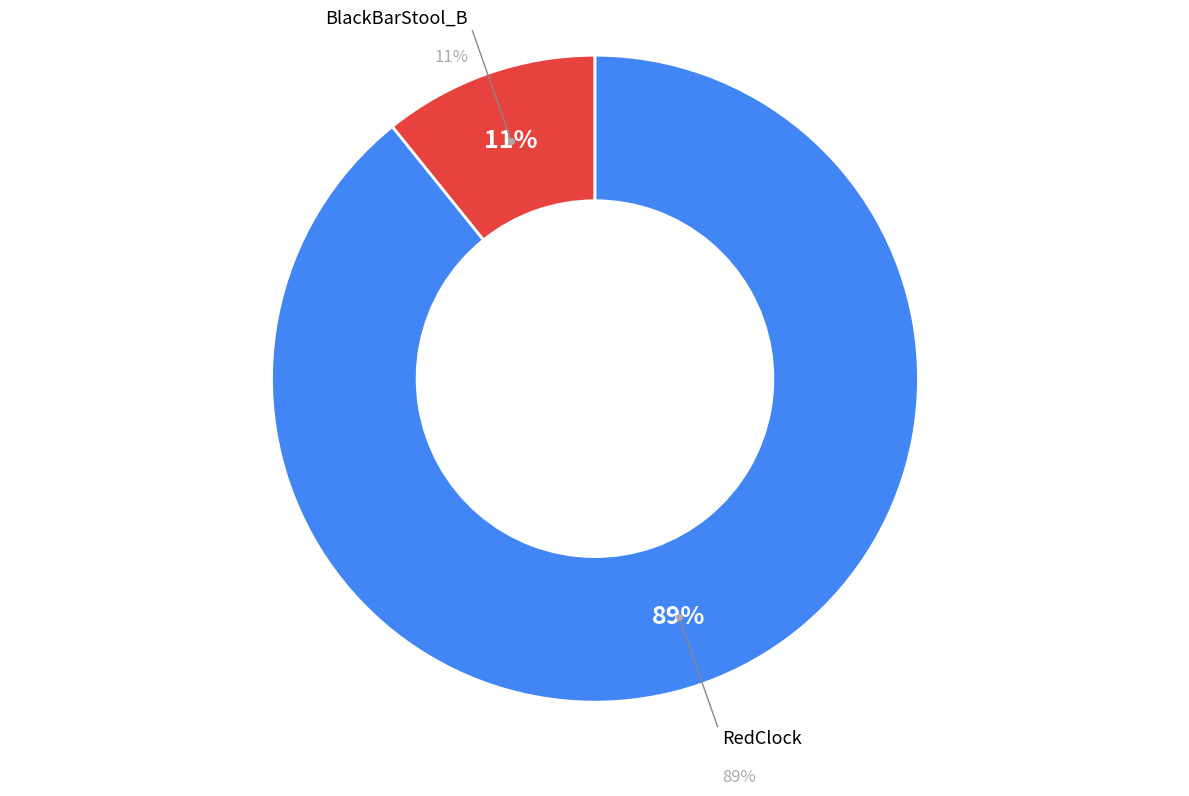

To the nearest percent, what portion does BlackBarStool_B represent?

11%